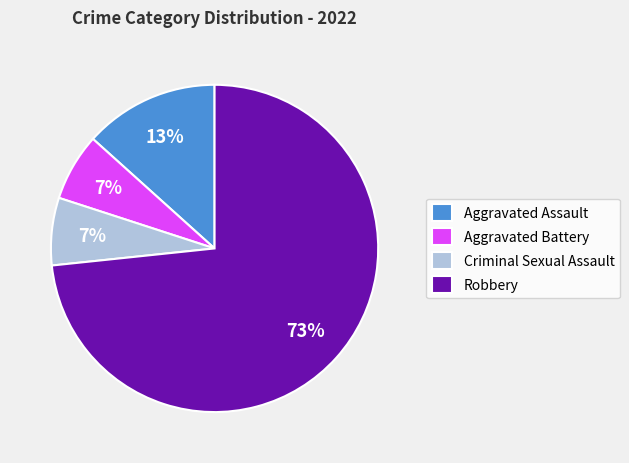

True or false: Robbery accounts for 79% of the total.

False